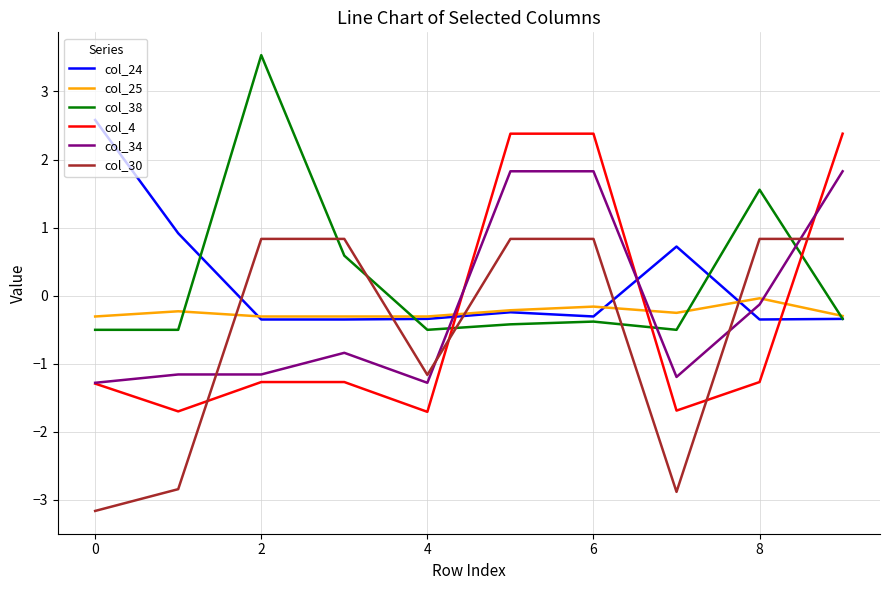

How many positive values does the col_4 series have?

3